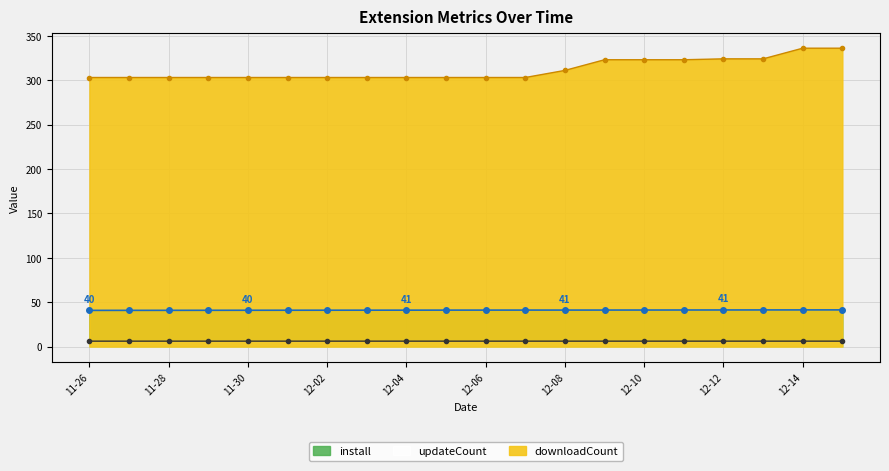

At which label does install (line) first exceed 41?

12-10